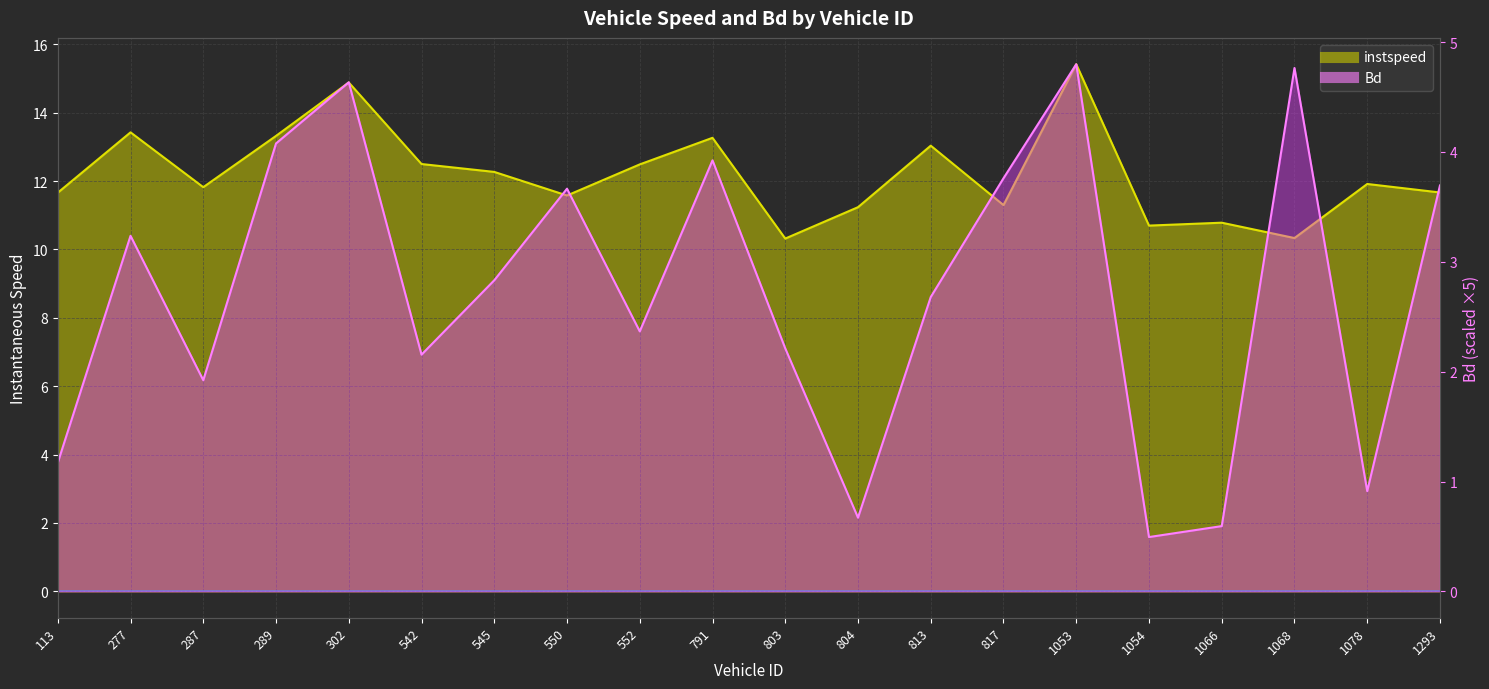

At which label does instspeed line first exceed 11?

113